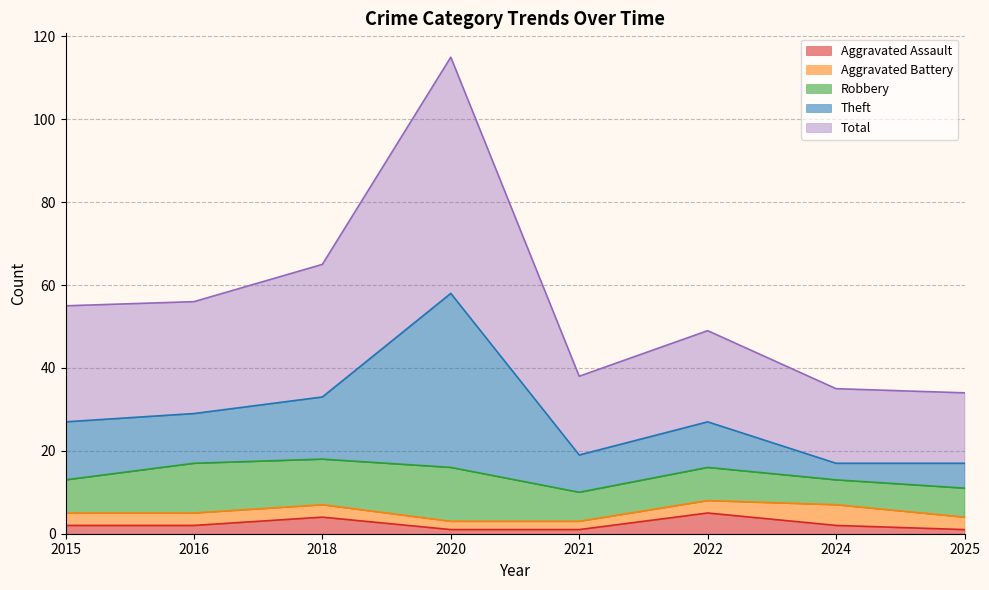

At how many categories does at least one series exceed 88?

1